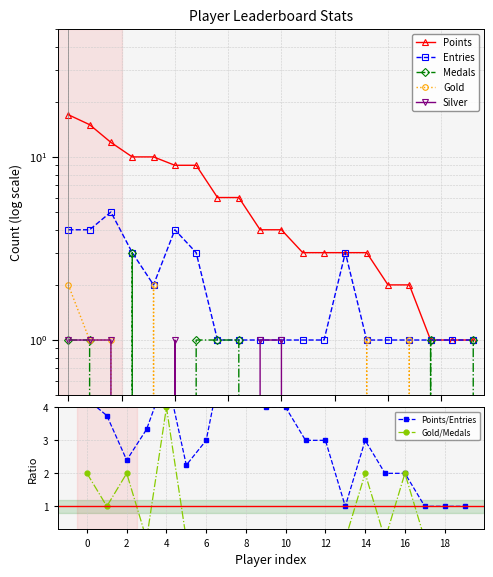

Rank the categories by Points value from highest to lowest.

ShadowMario27, DarkMan, Jukatox, frededish, Anonymous 5, Derpspace, Pogonateur, Fech, Anonymous 4, Zelpiku, AverageTrey, Anonymous 6, lumardy, Pixel626, FoundYourGun, Larvitar, Despin, Noki Doki, WildGeffe64, Orange